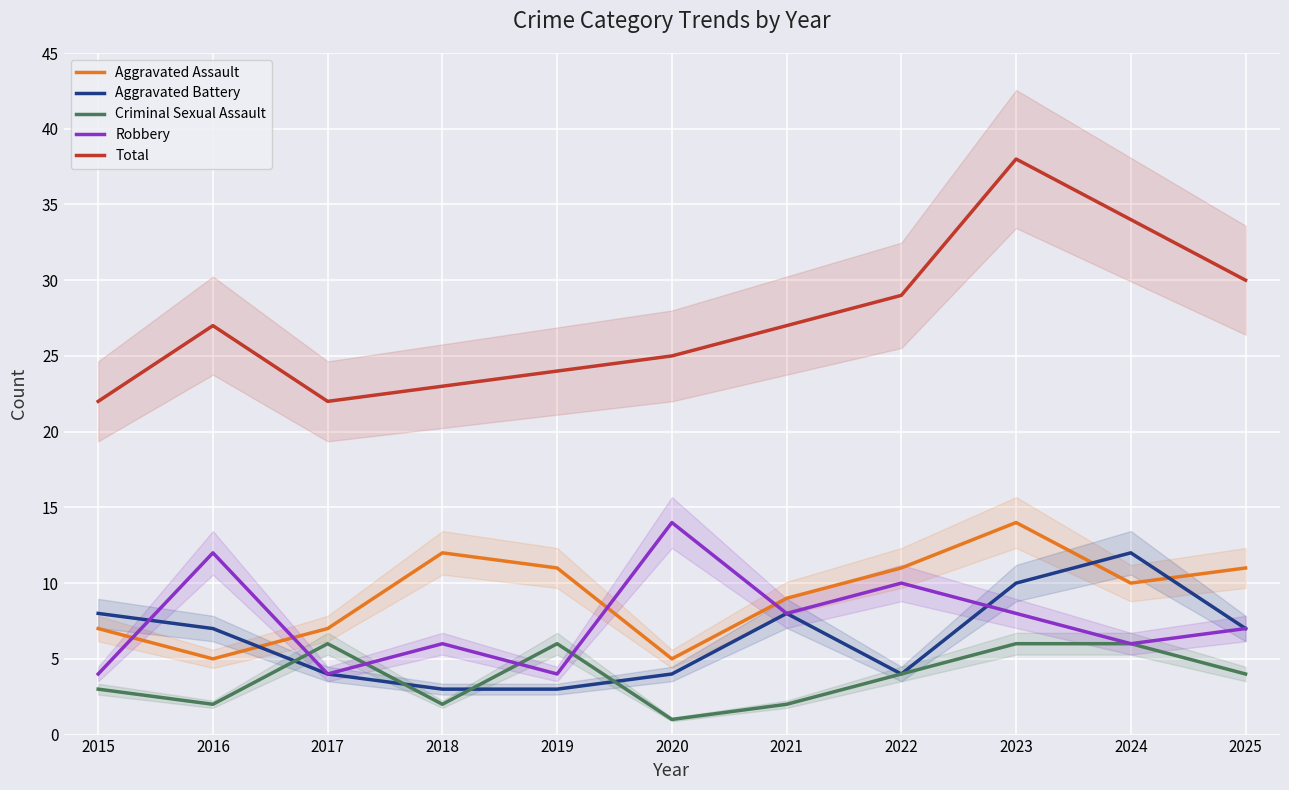

The Criminal Sexual Assault series shows 3 at 2015. True or false?

True